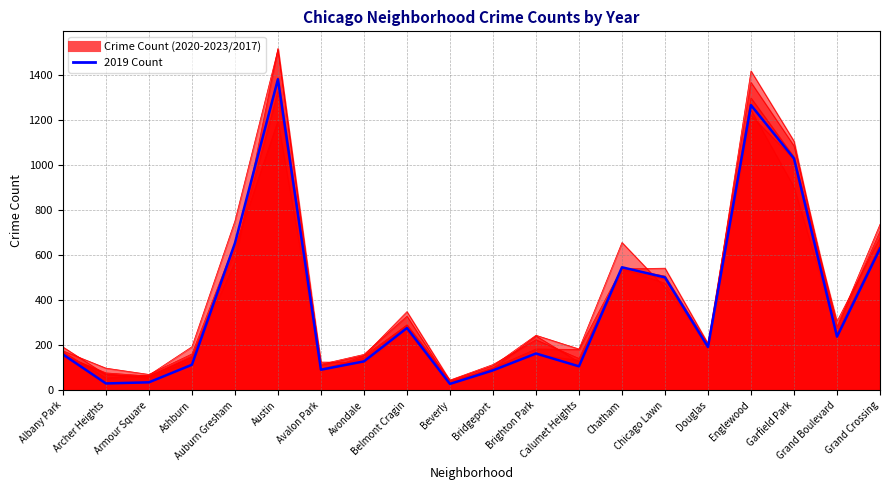

What is the difference between the 2020 values at Beverly and Auburn Gresham?

528